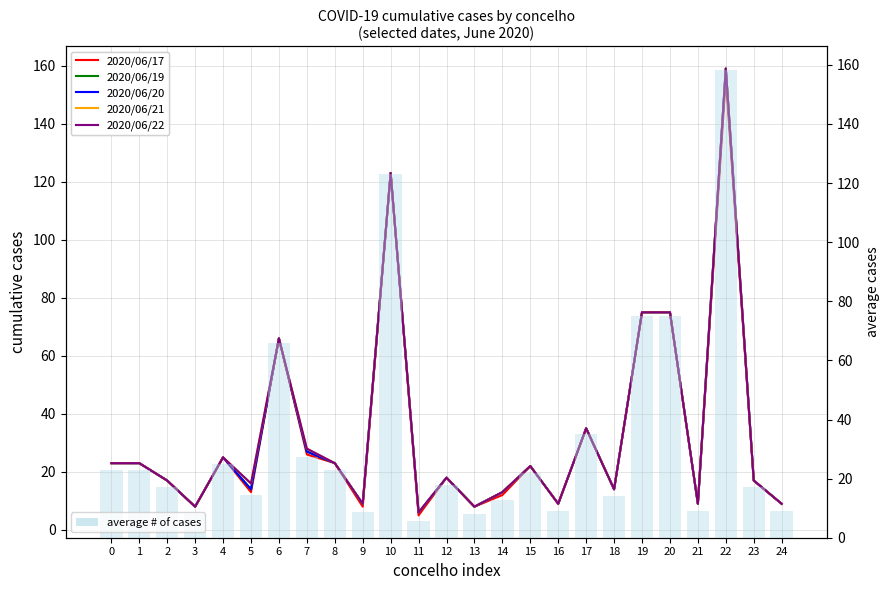

At which category is the sum across all series the highest?

22